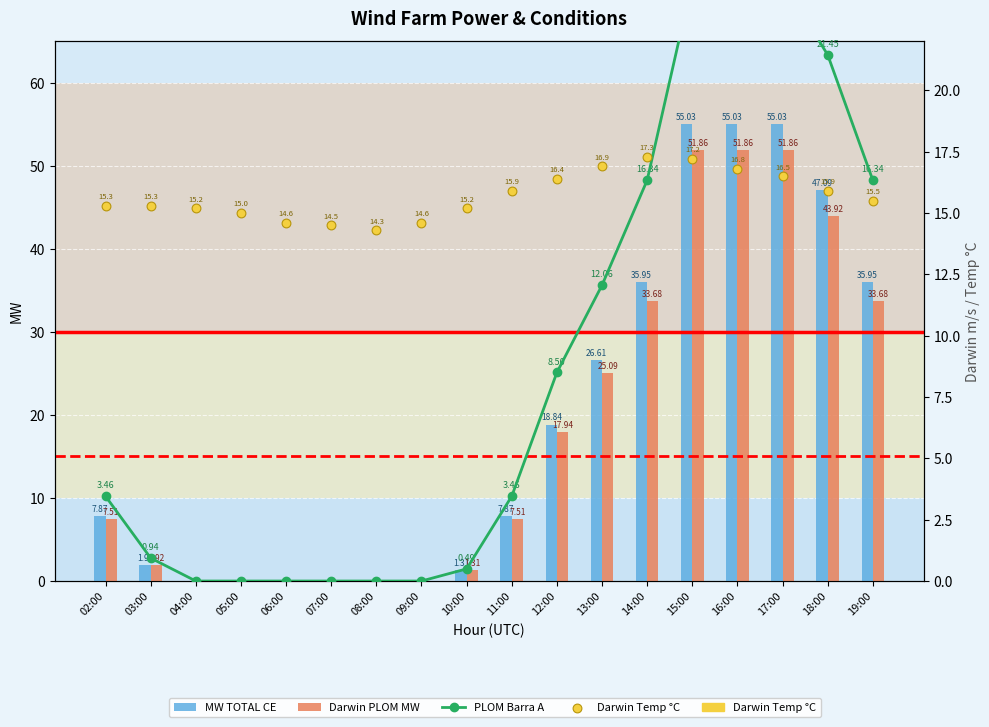

At which category is the sum across all series the highest?

15:00